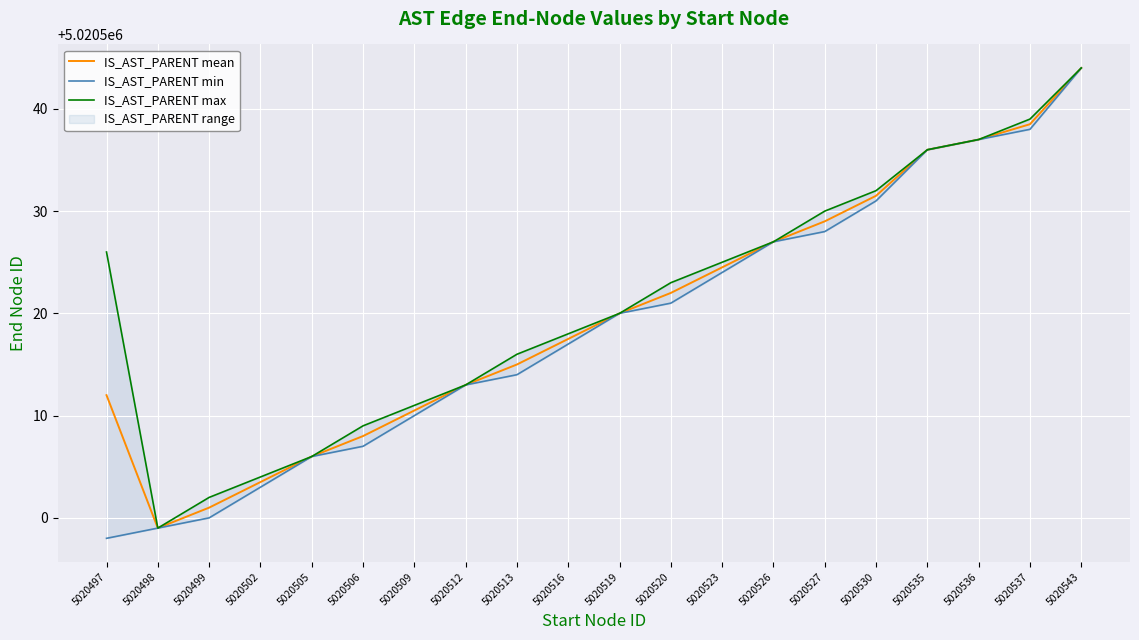

Which series changed the most between 5020505 and 5020512?

IS_AST_PARENT mean